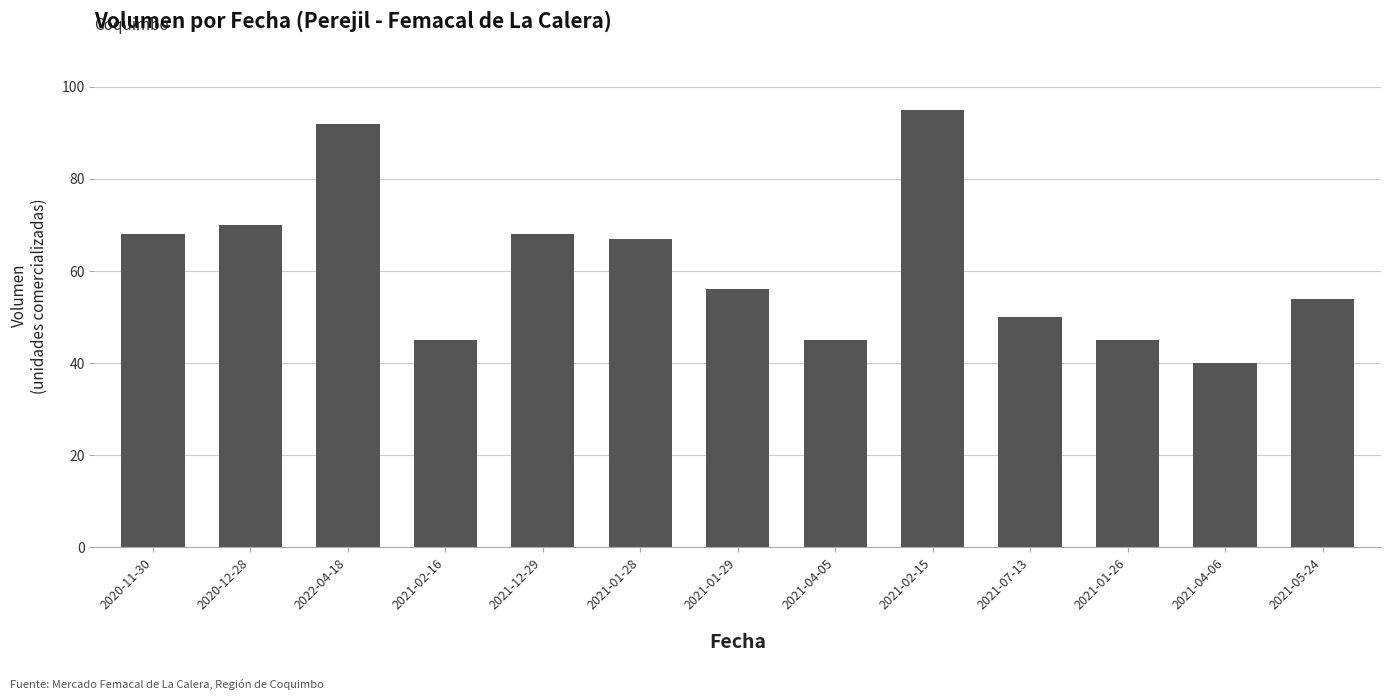

Reading right to left, list all the values displayed in this chart.

2021-05-24=54	2021-04-06=40	2021-01-26=45	2021-07-13=50	2021-02-15=95	2021-04-05=45	2021-01-29=56	2021-01-28=67	2021-12-29=68	2021-02-16=45	2022-04-18=92	2020-12-28=70	2020-11-30=68